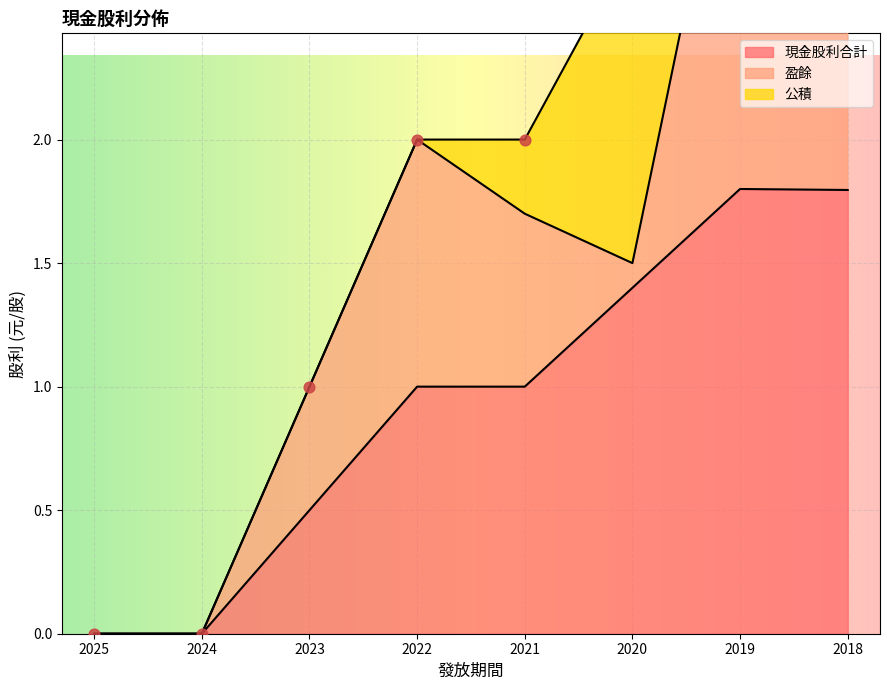

Which series reaches the minimum Y coordinate?

現金股利合計